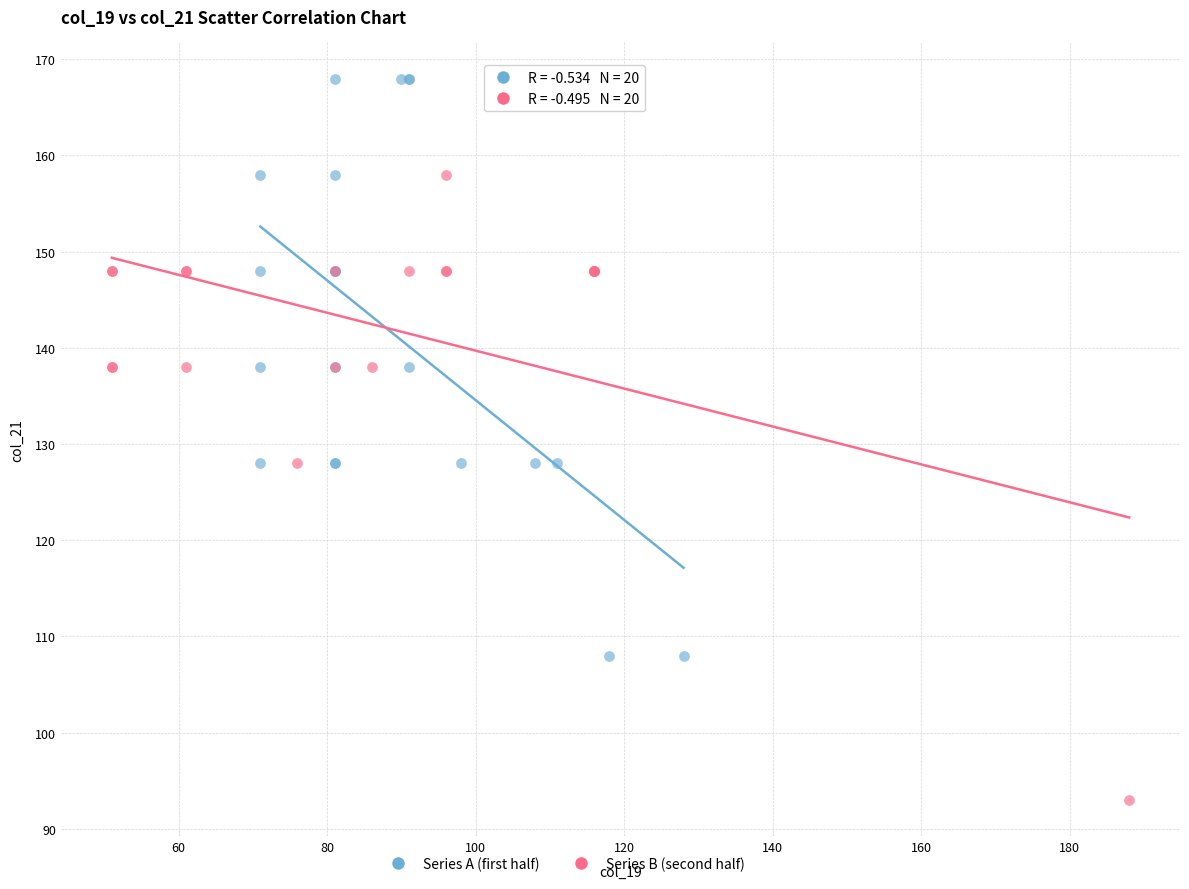

Which series has the widest spread of Y values?

Series B (second half)